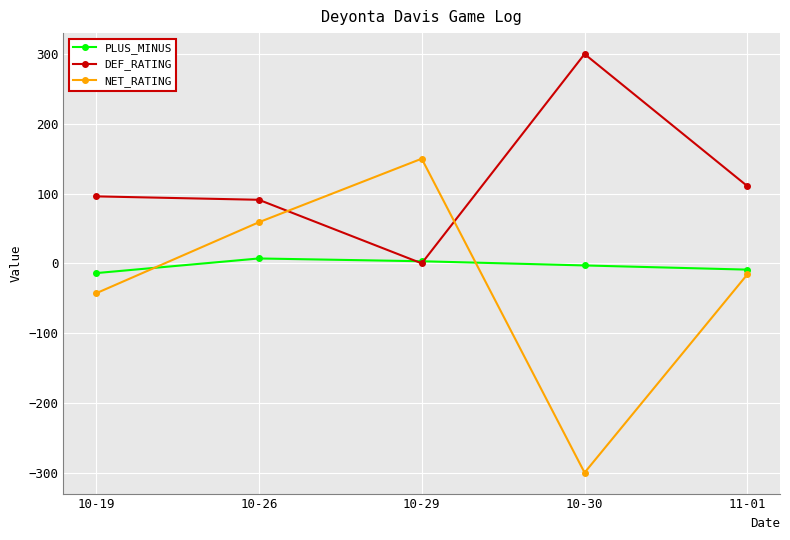

How many lines are shown in the chart?

3